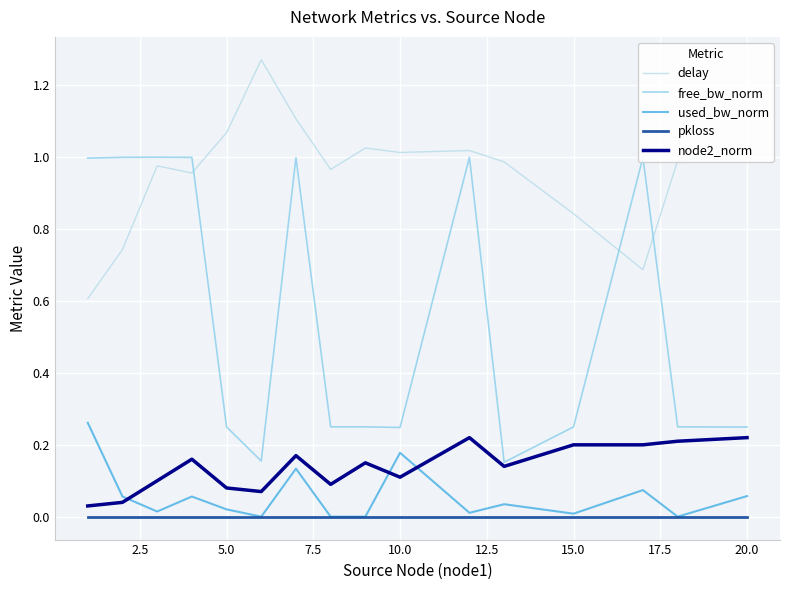

Does the chart have visible grid lines?

Yes